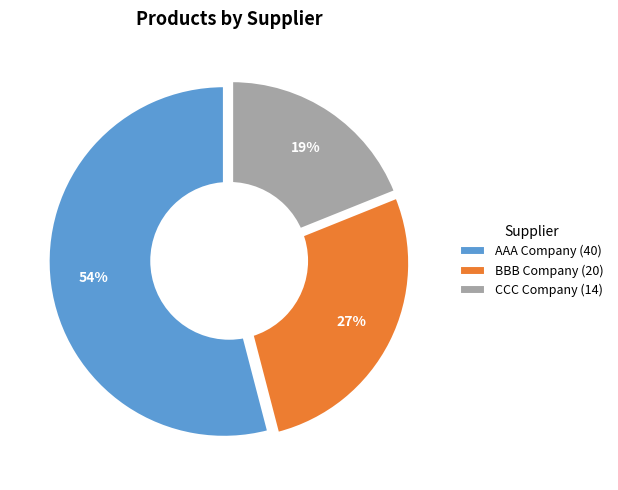

What percentage is the AAA Company slice, to the nearest percent?

54%